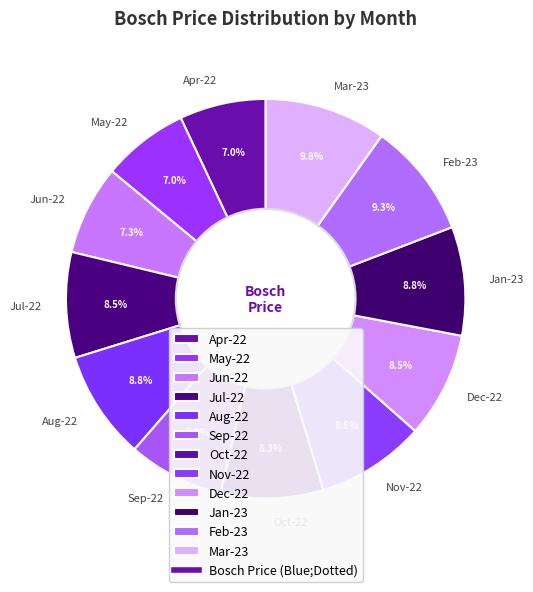

To the nearest percent, what portion does Aug-22 represent?

9%